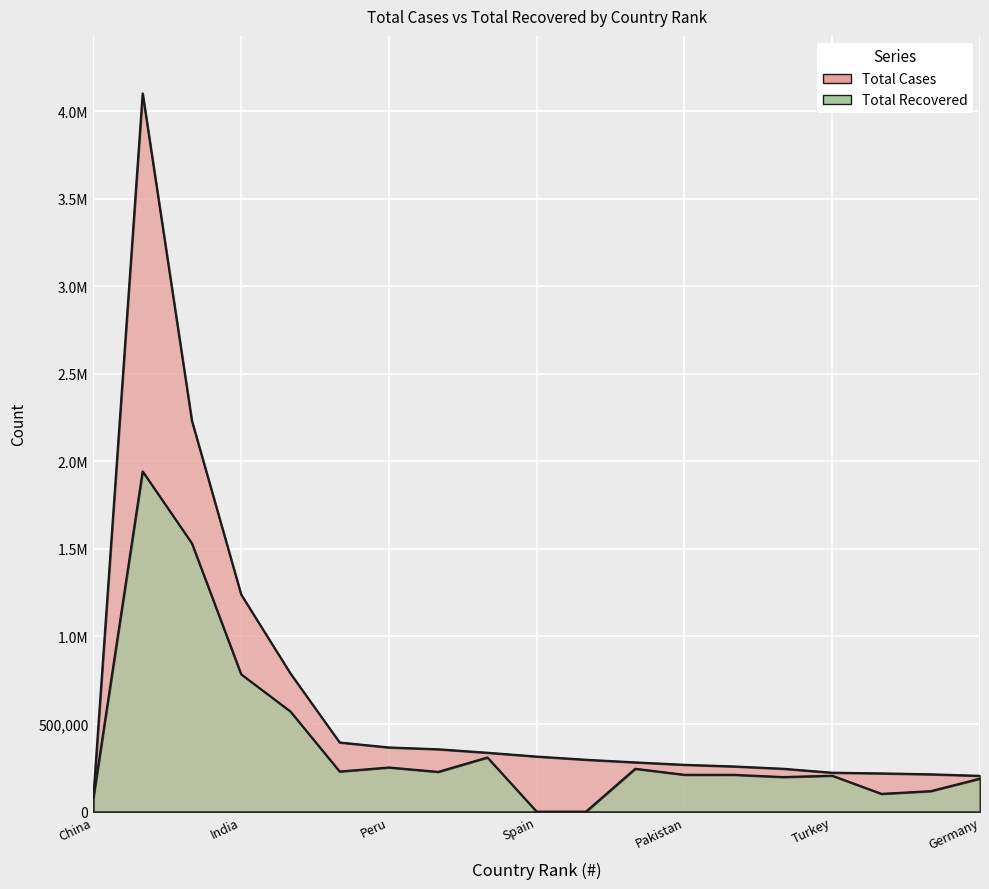

What is the sum of the Total Recovered values at Russia and Brazil?

2104191